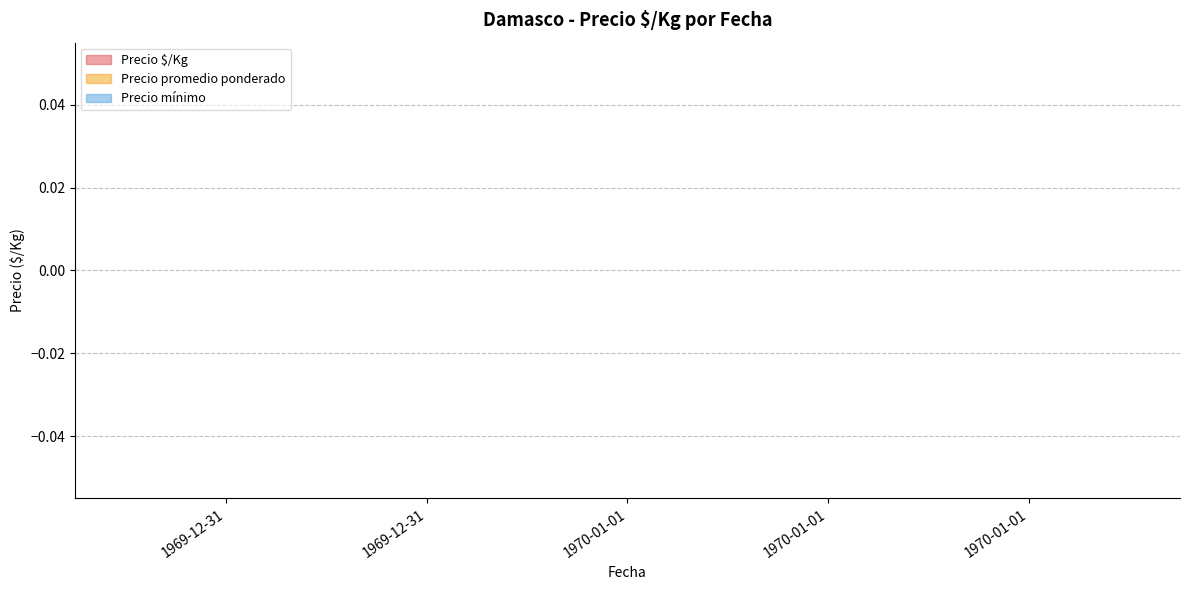

Does the chart display data point markers on the line(s)?

No